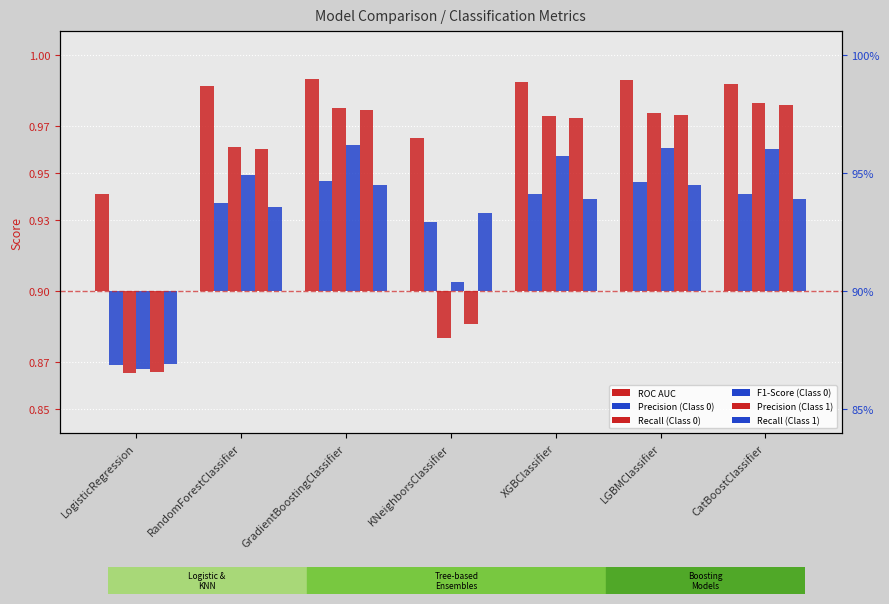

How many ROC AUC values are between 0 and 1?

7